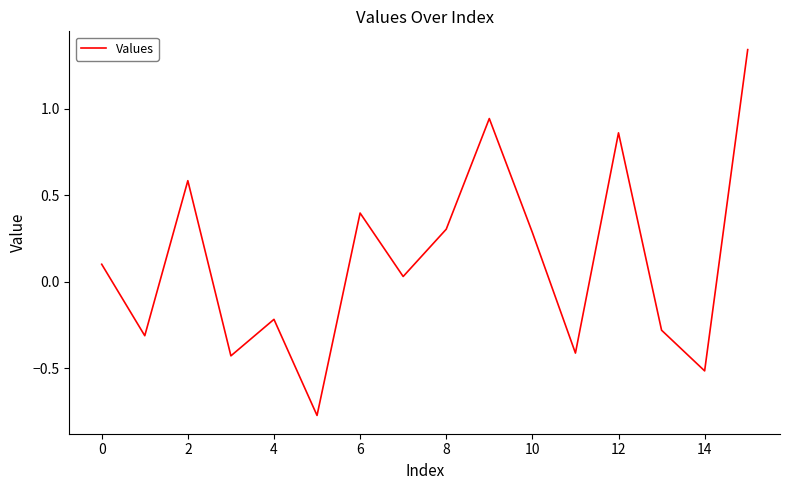

What is the sum of all values?

1.9